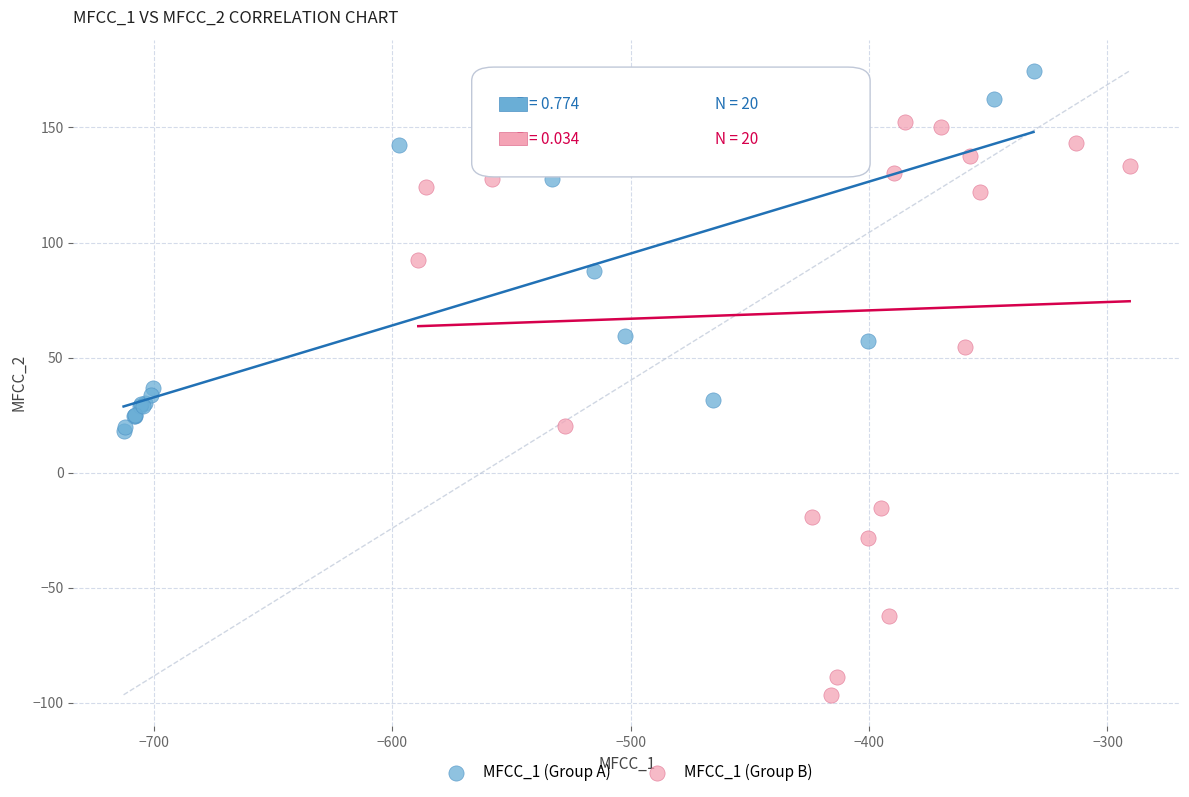

What are all the series names shown in the legend?

MFCC_1 (Group A), MFCC_1 (Group B)